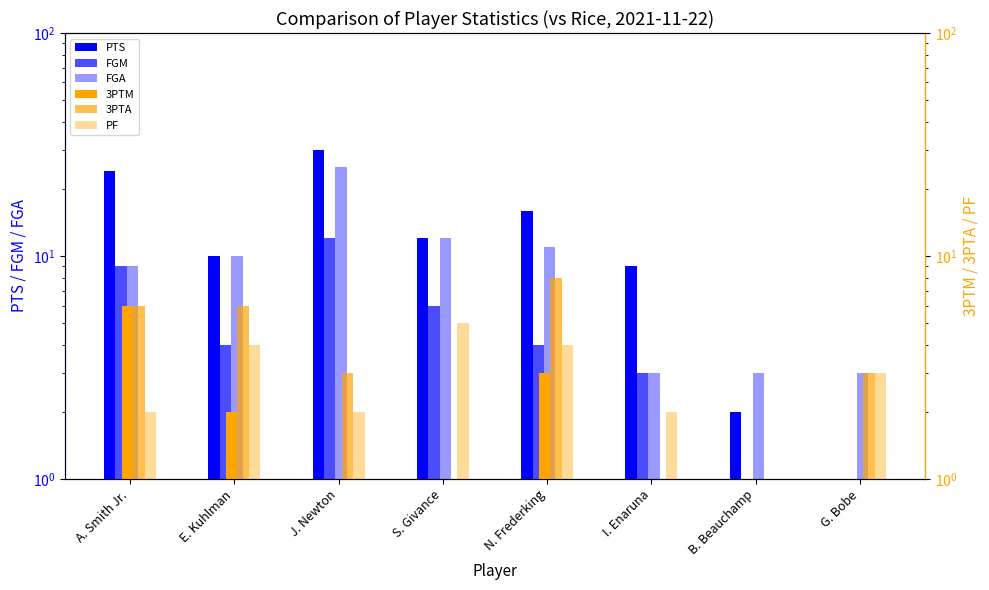

Are the bars horizontal?

No